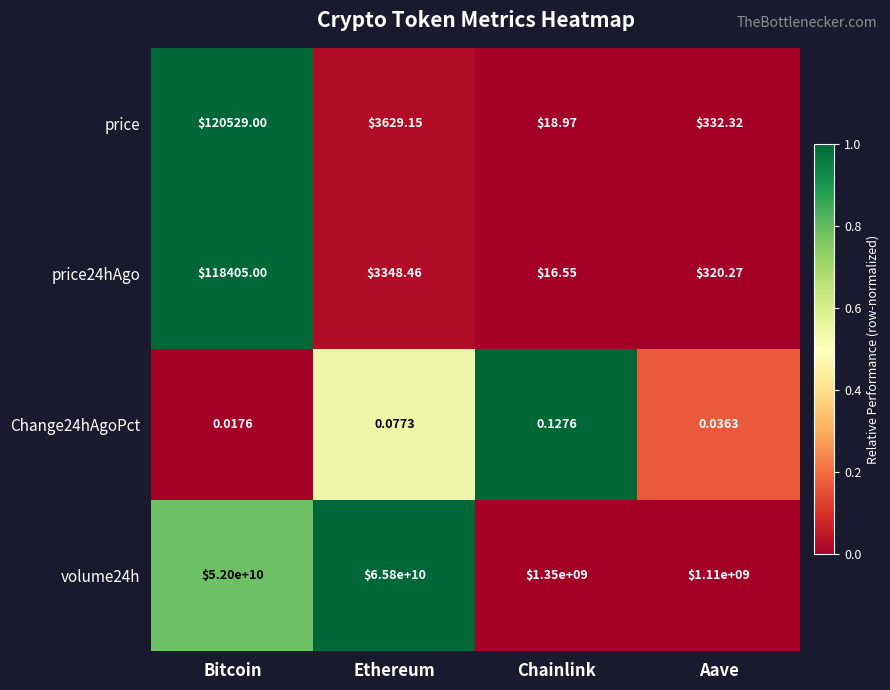

What is the difference between the highest and lowest values at Ethereum?

65799999999.9